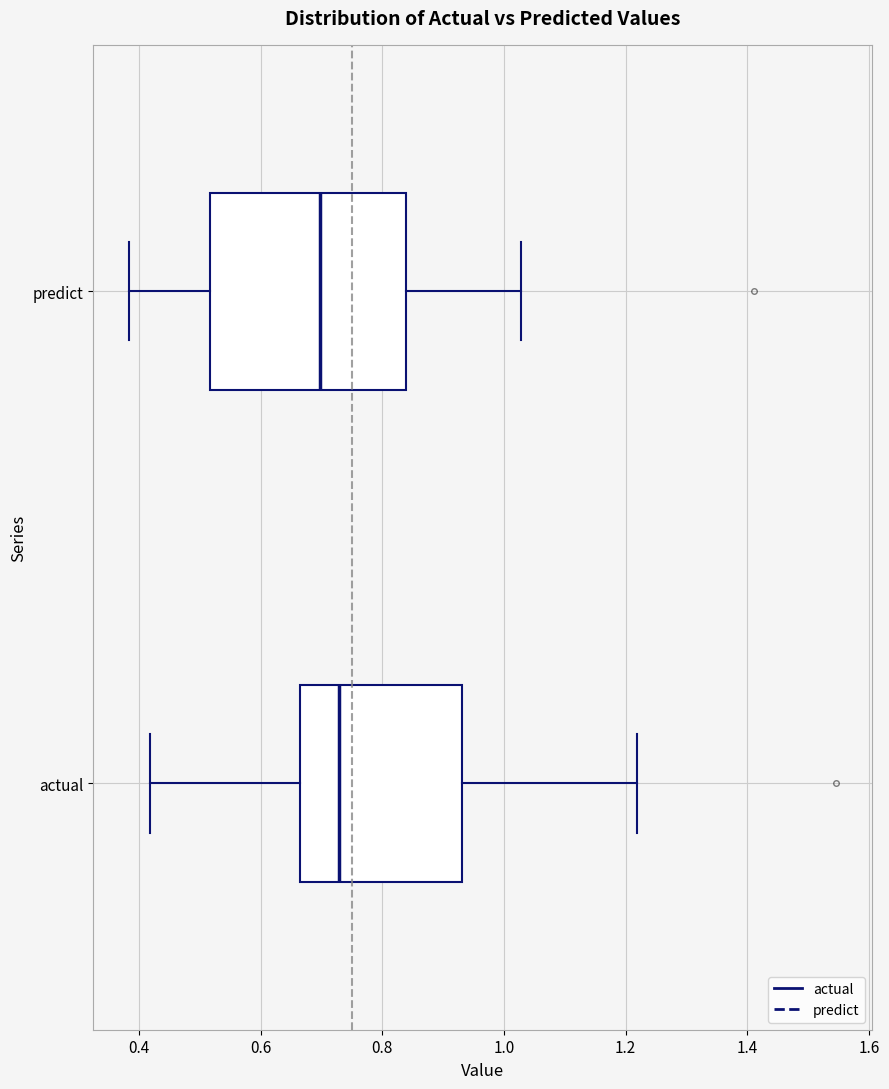

Reading bottom to top, read every box against the x-axis: the position of its median line, the range the box covers, and the ends of its whiskers. The values are not printed on the chart, so give them approximately, as read against the axis.

actual: median 0.72, box 0.66 to 0.94, whiskers 0.42 to 1.22
predict: median 0.70, box 0.52 to 0.84, whiskers 0.38 to 1.02